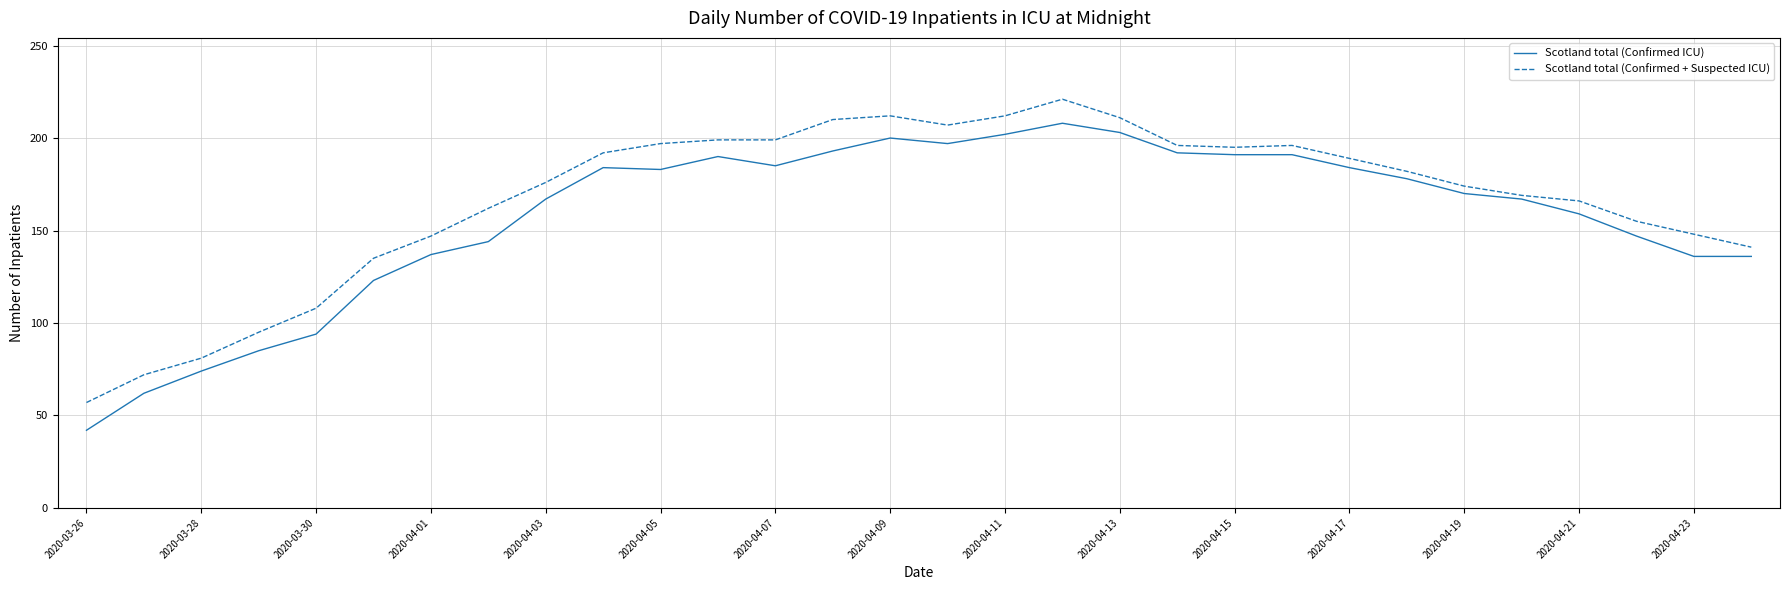

What is the minimum value shown in the chart?

42